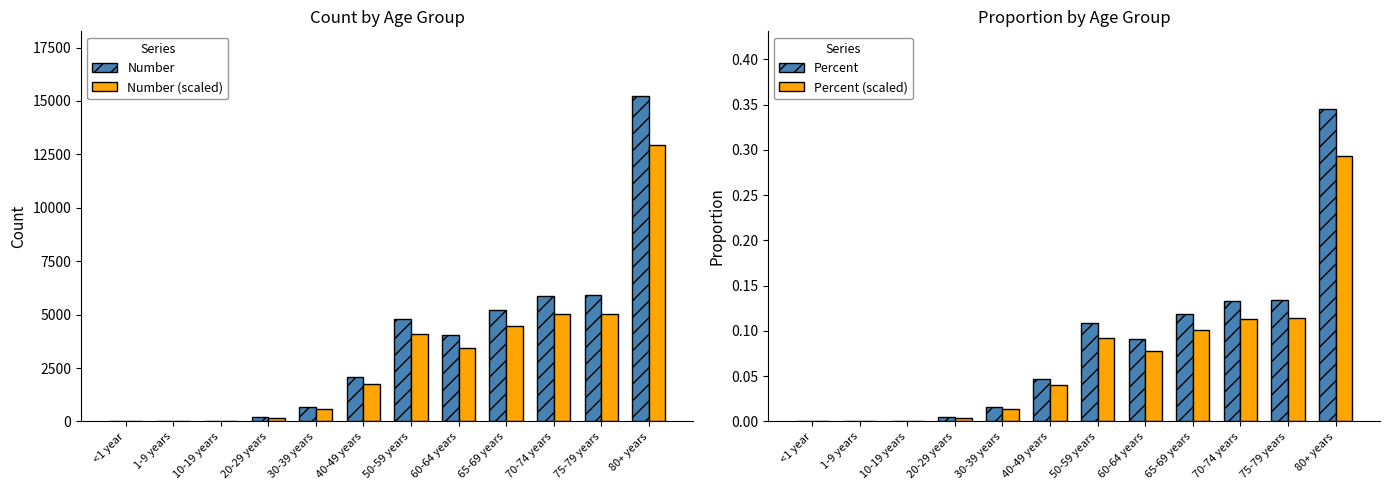

What is the sum of all Number values?

44134.0